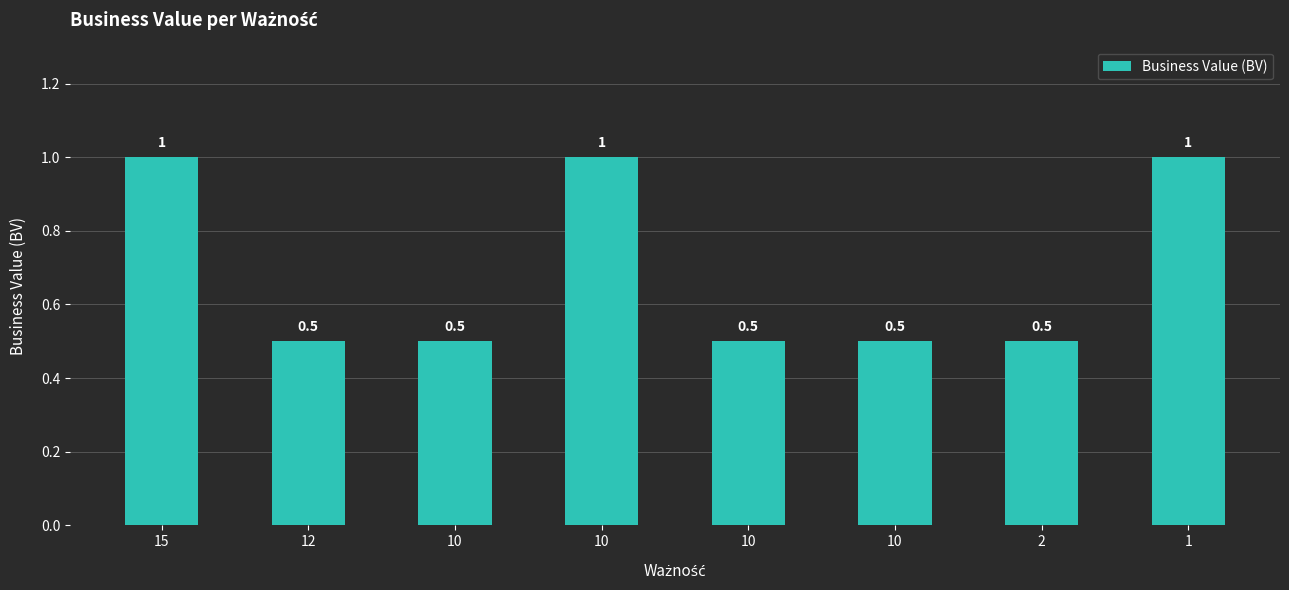

What is the value of the 5th bar from the left?

0.5